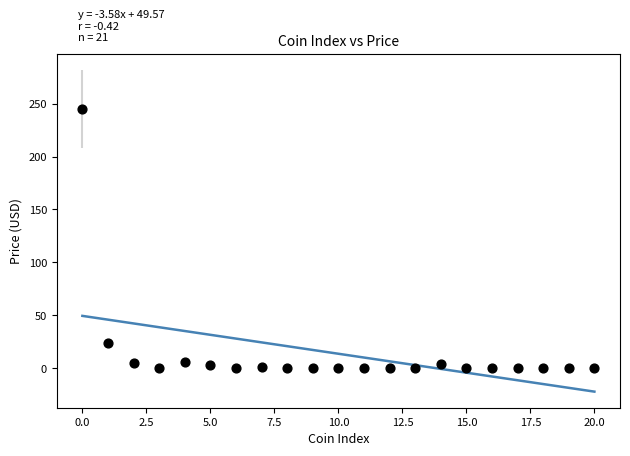

What Y value in the scatter plot is closest to 122?

23.8